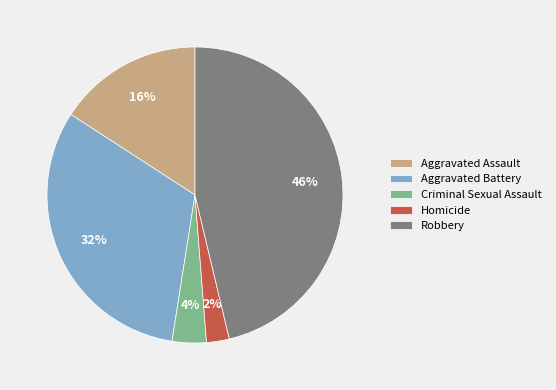

To the nearest percent, what is the combined percentage of Criminal Sexual Assault and Aggravated Assault?

20%